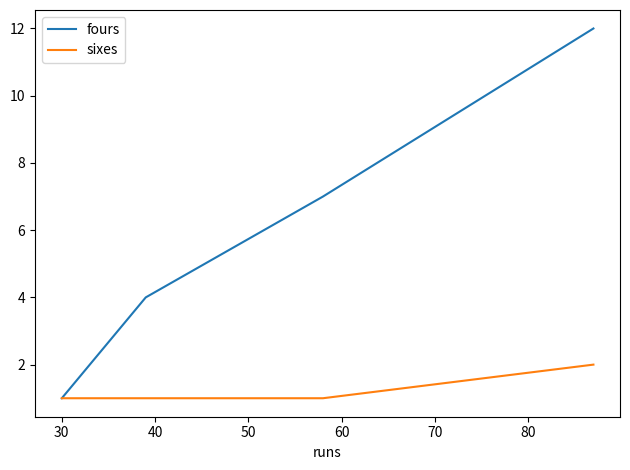

True or false: sixes has more than 1 points higher than both neighbors.

False